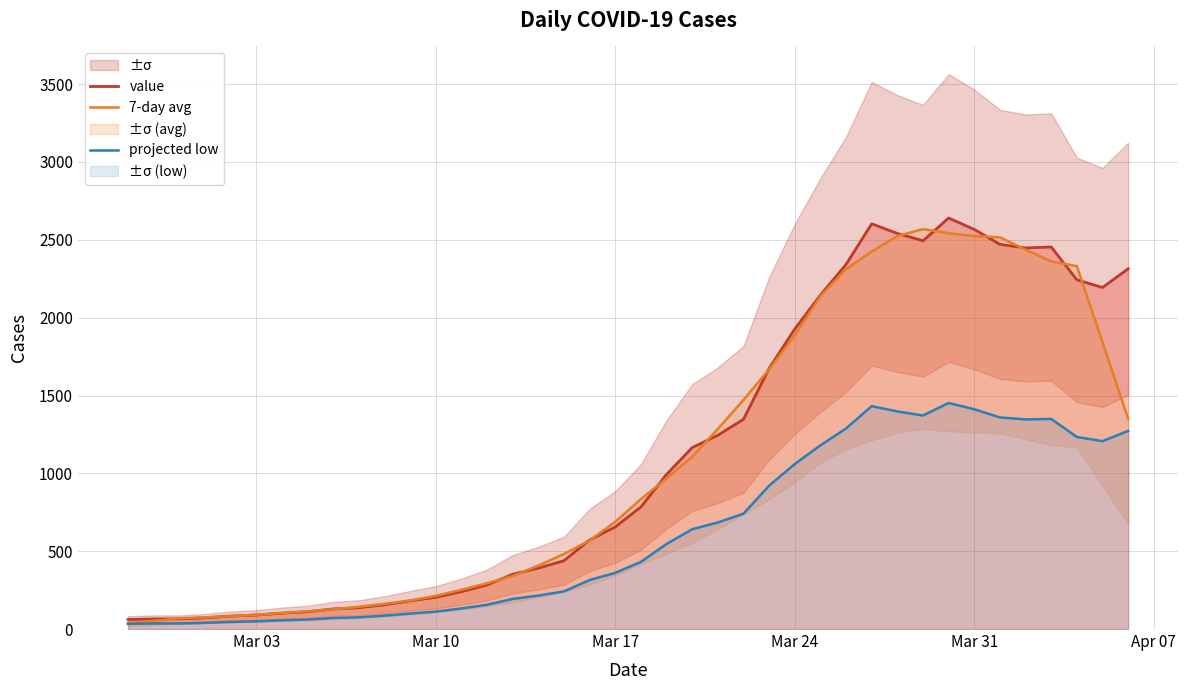

At how many categories does at least one series exceed 2069?

13